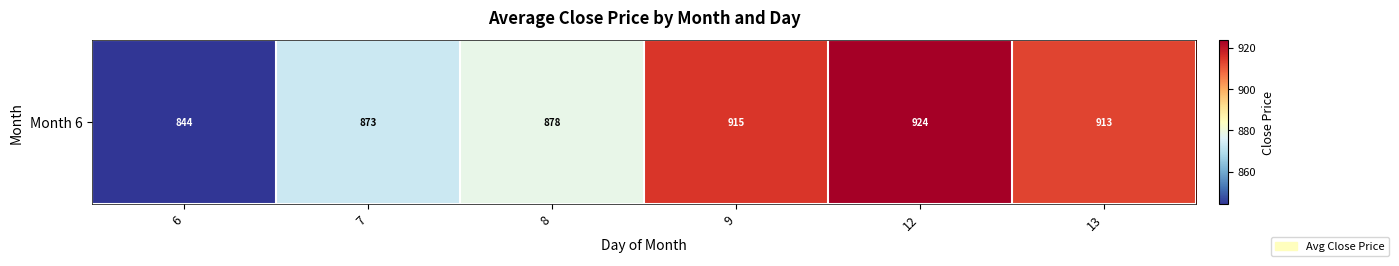

Read the value at 13.

912.9